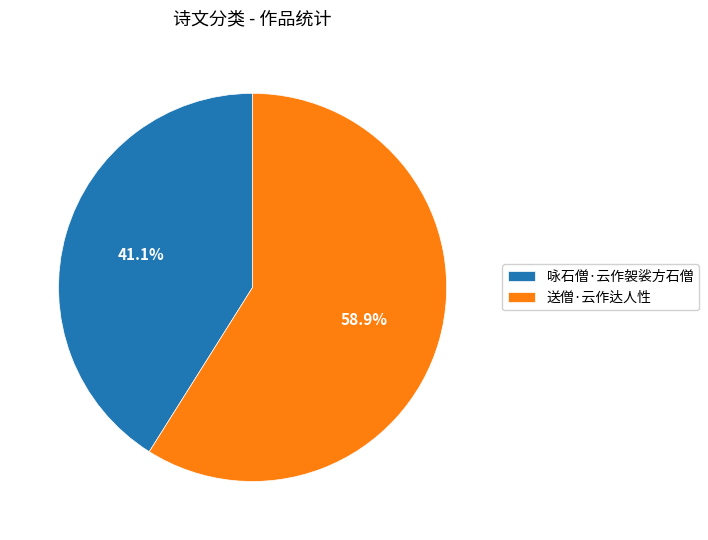

Is there a majority slice in this chart?

Yes